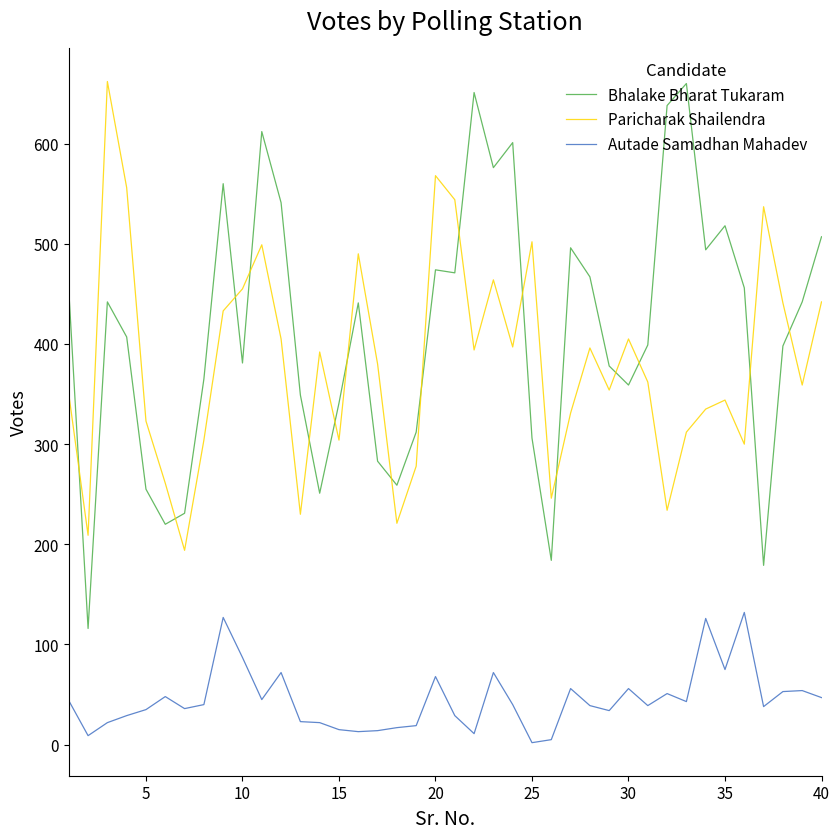

How many times do Bhalake Bharat Tukaram and Paricharak Shailendra cross each other?

16